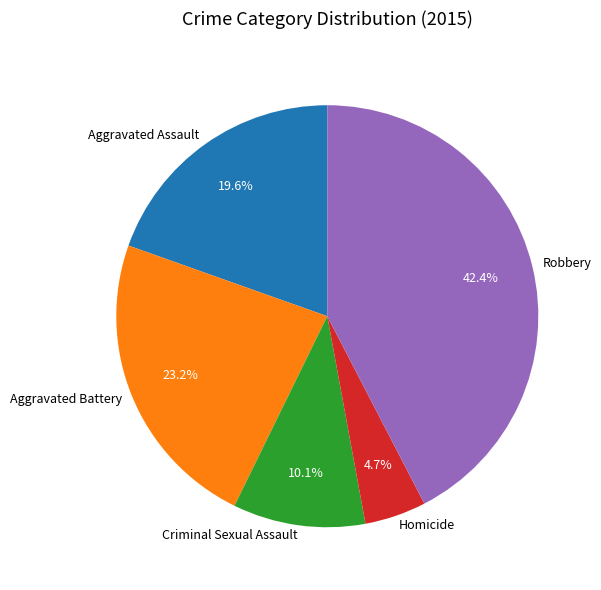

What percentage is the Robbery slice, to the nearest percent?

42%